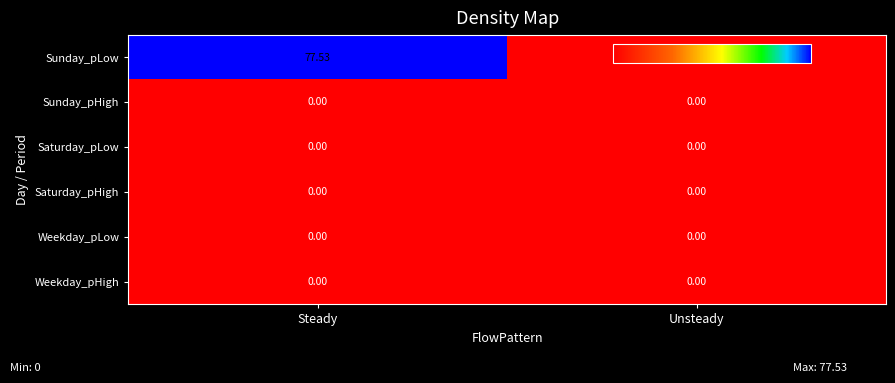

Which series has the largest total across all categories?

Sunday_pLow